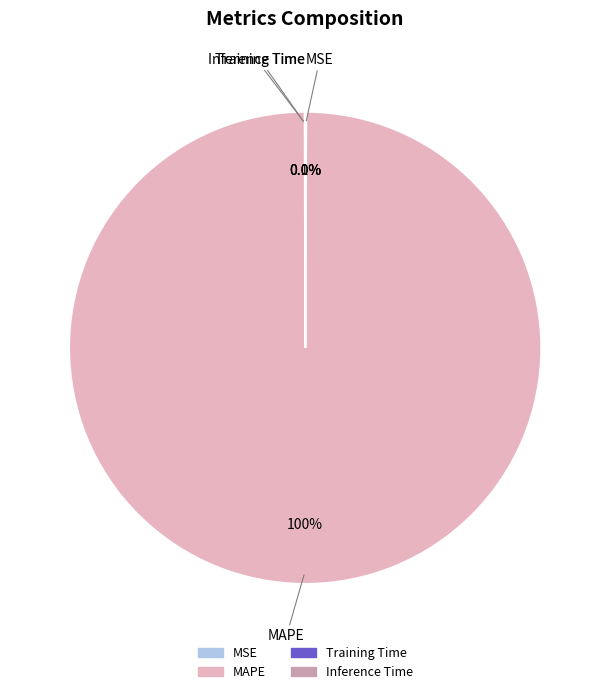

Is it true that MAPE is 88% of the pie?

False